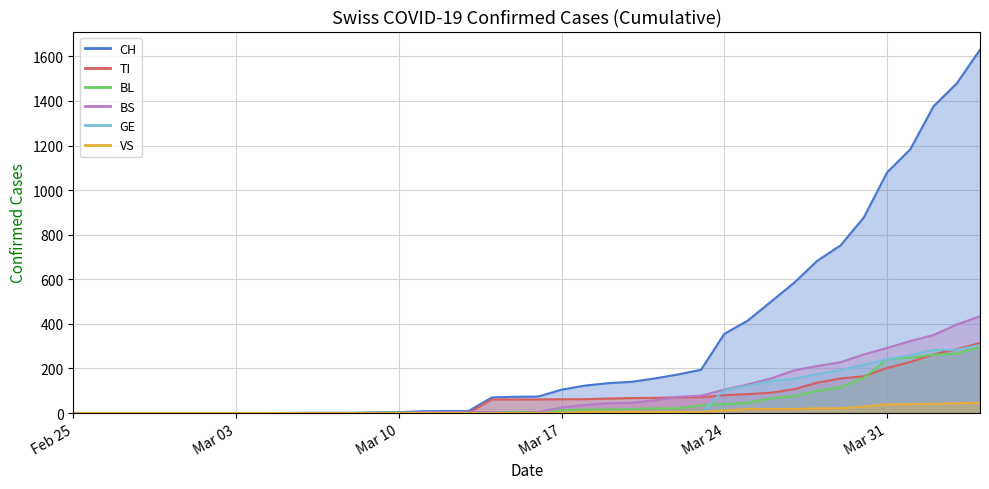

What are all the series names shown in the legend?

CH, TI, BL, BS, GE, VS